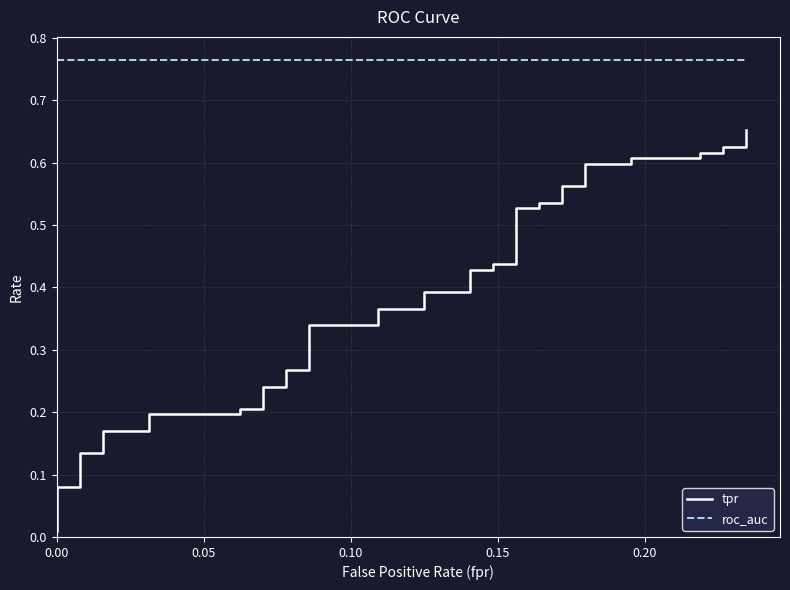

True or false: tpr and roc_auc cross at least once.

False